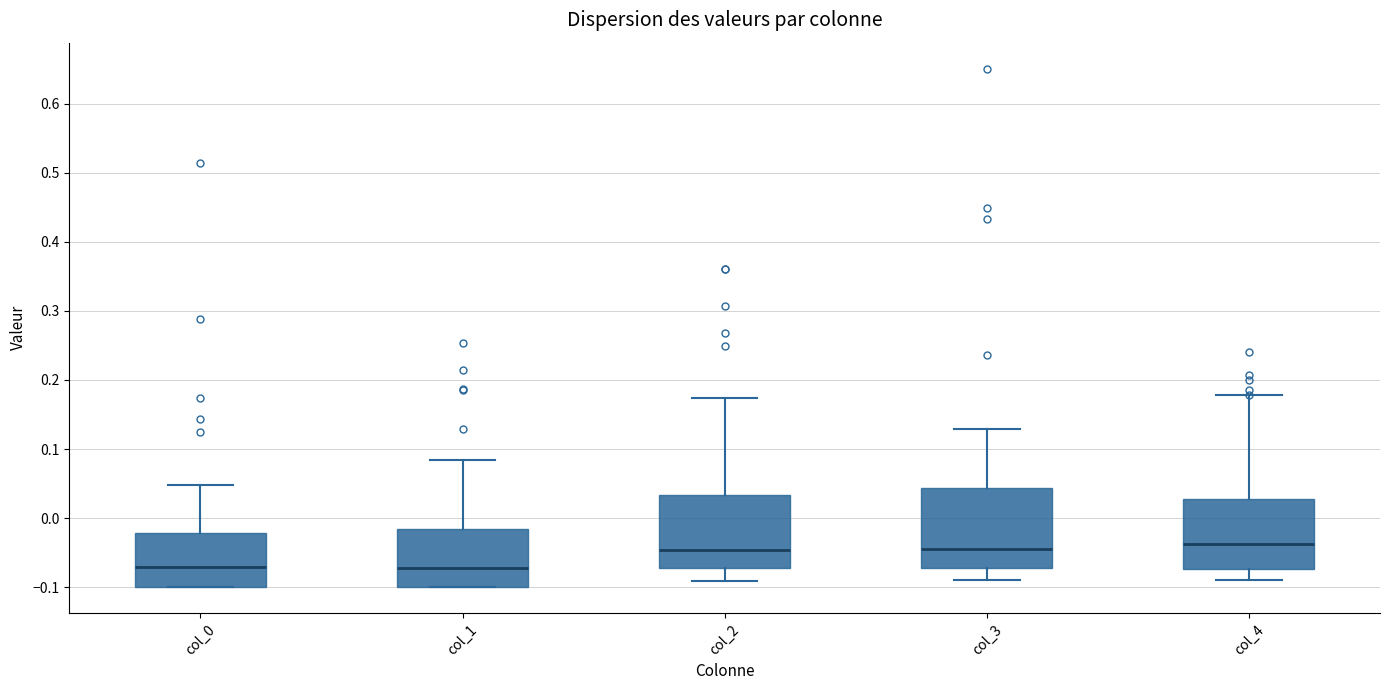

Reading left to right, read every box against the y-axis: the position of its median line, the range the box covers, and the ends of its whiskers. The values are not printed on the chart, so give them approximately, as read against the axis.

col_0: median -0.07, box -0.10 to -0.02, whiskers -0.10 to 0.05
col_1: median -0.07, box -0.10 to -0.02, whiskers -0.10 to 0.08
col_2: median -0.05, box -0.07 to 0.03, whiskers -0.09 to 0.17
col_3: median -0.04, box -0.07 to 0.04, whiskers -0.09 to 0.13
col_4: median -0.04, box -0.07 to 0.03, whiskers -0.09 to 0.18